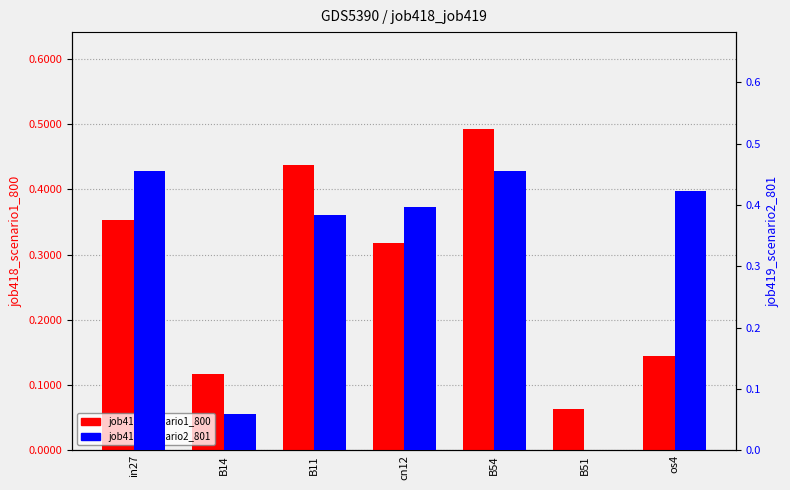

What is the label of the 4th bar from the right?

cn12